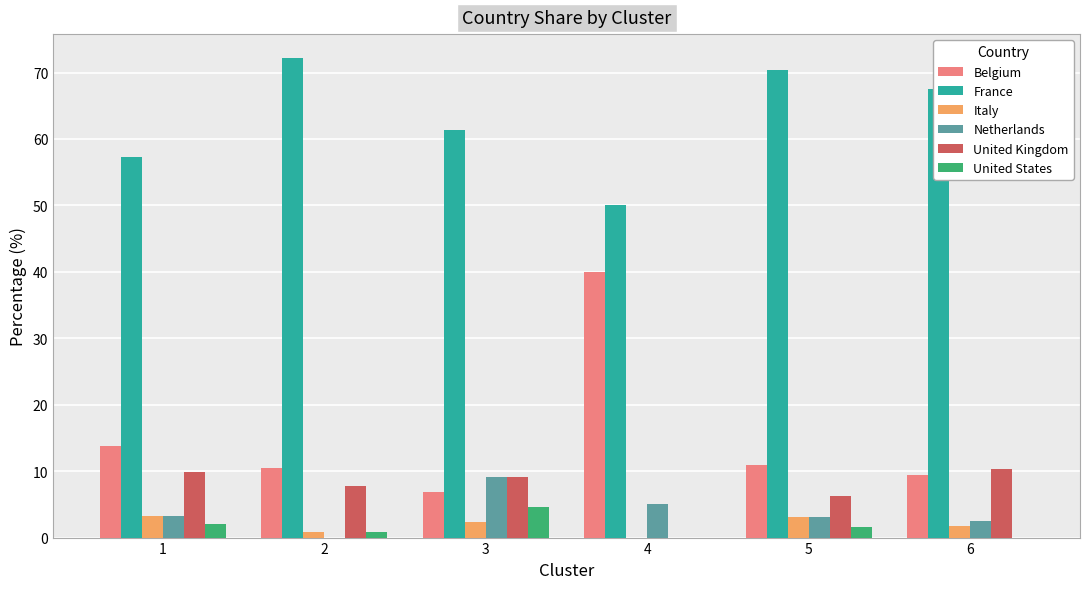

Is it true that Netherlands equals 0.0 at 2?

True